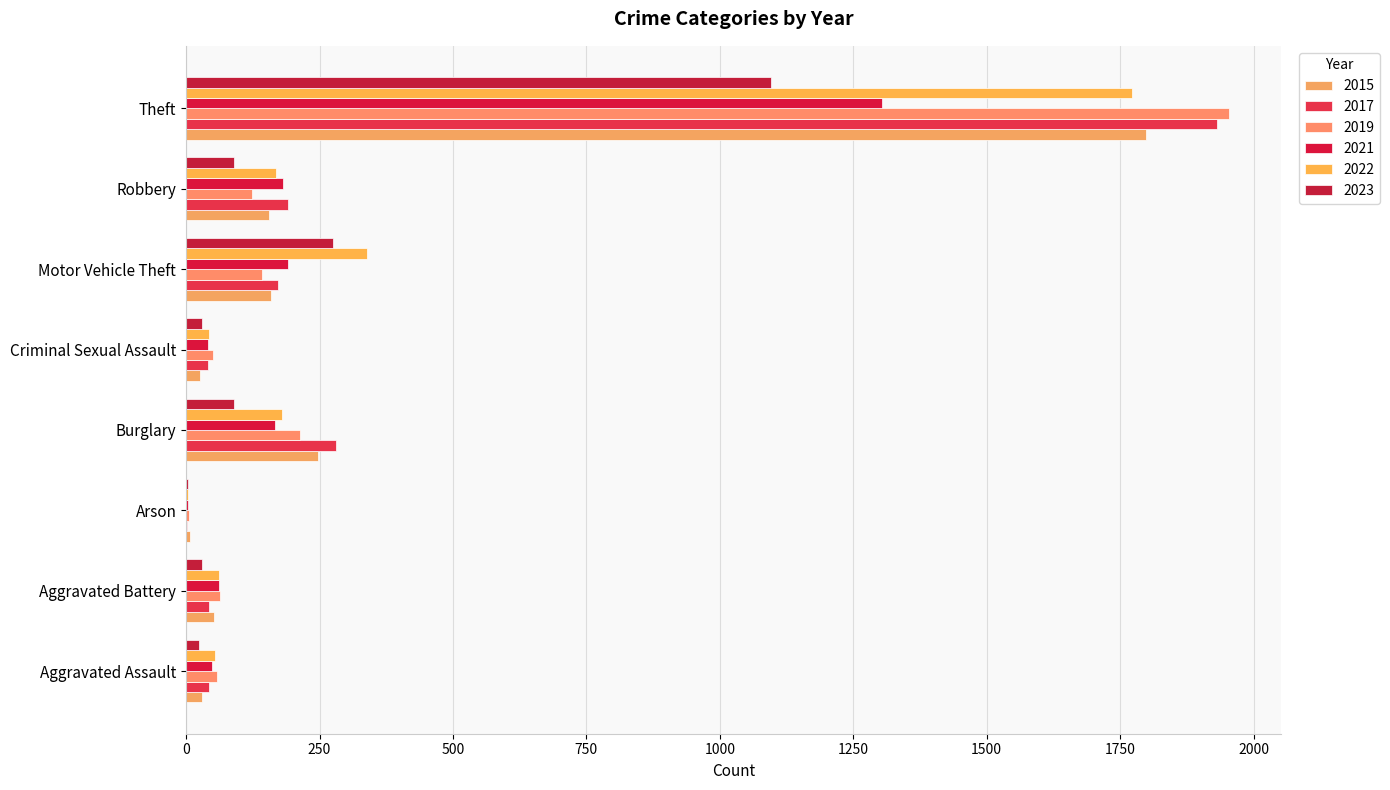

Rank the series by their maximum value, from lowest to highest.

2023, 2021, 2022, 2015, 2017, 2019